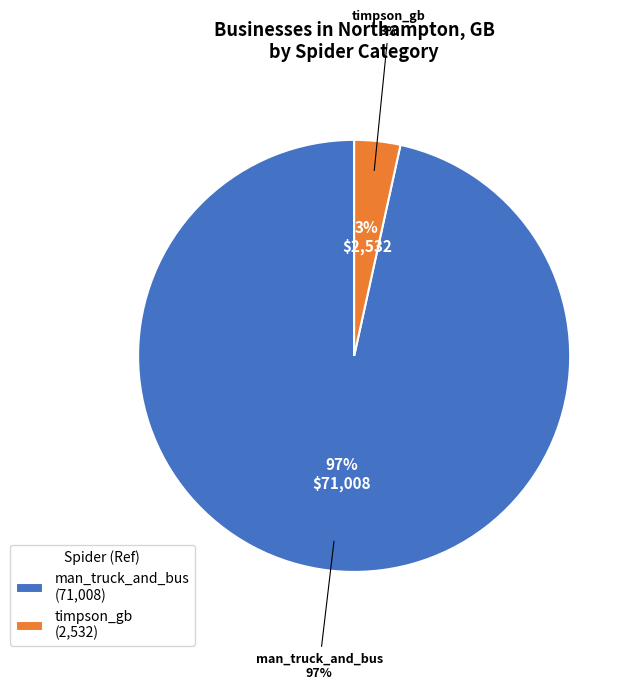

True or false: man_truck_and_bus accounts for 83% of the total.

False